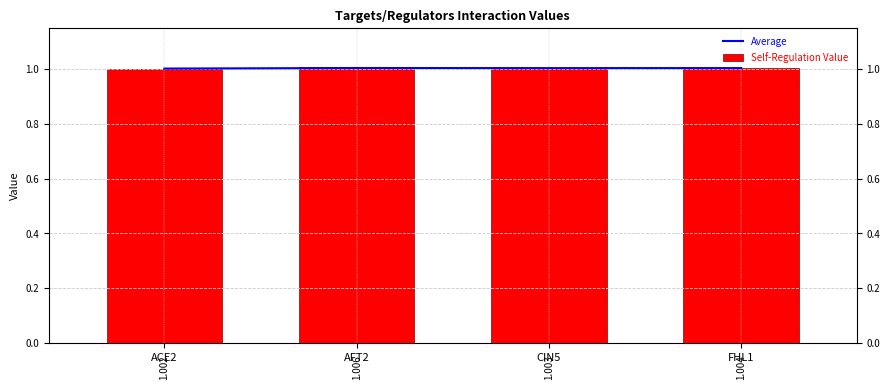

What is the total value across all series at FHL1?

2.0